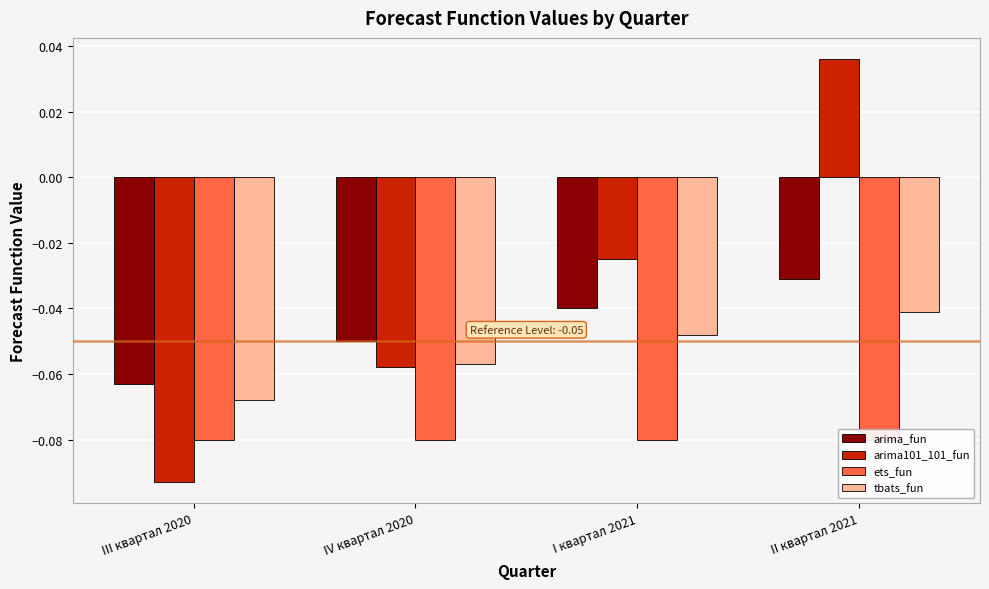

What are all the series names shown in the legend?

arima_fun, arima101_101_fun, ets_fun, tbats_fun